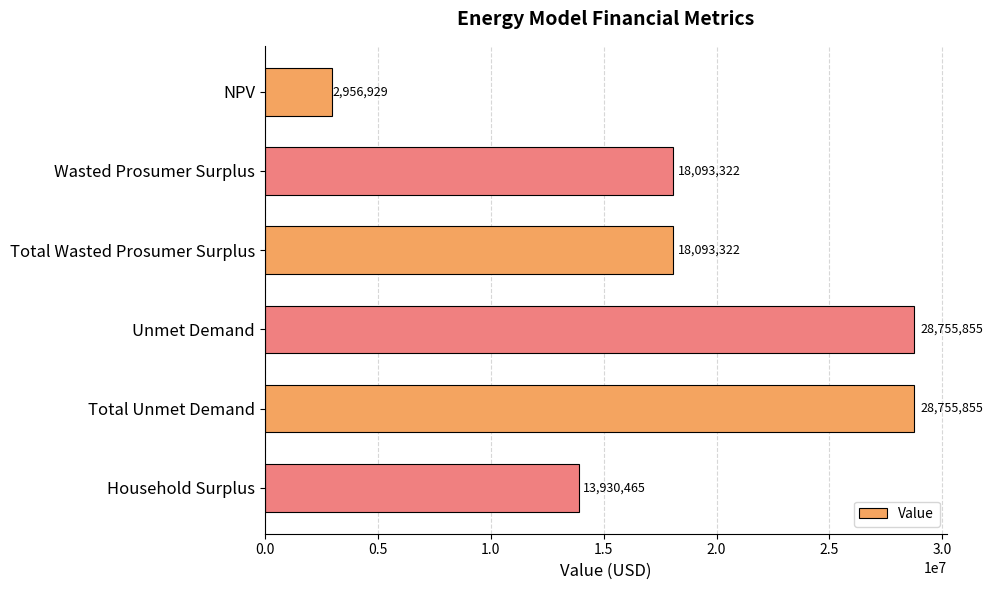

The value at Total Wasted Prosumer Surplus is 7972946.3. True or false?

False